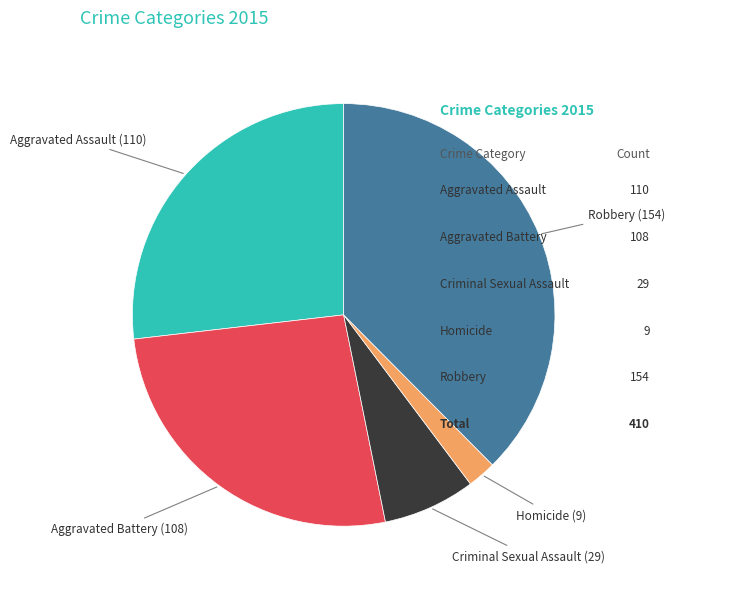

Is there any slice that represents more than half of the pie?

No